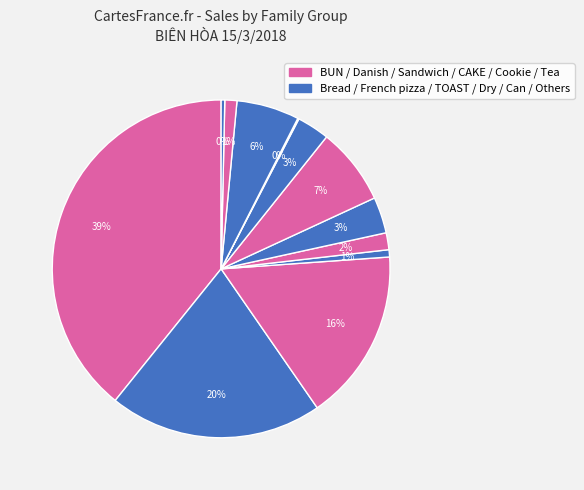

Which category has the biggest portion of the pie?

BUN